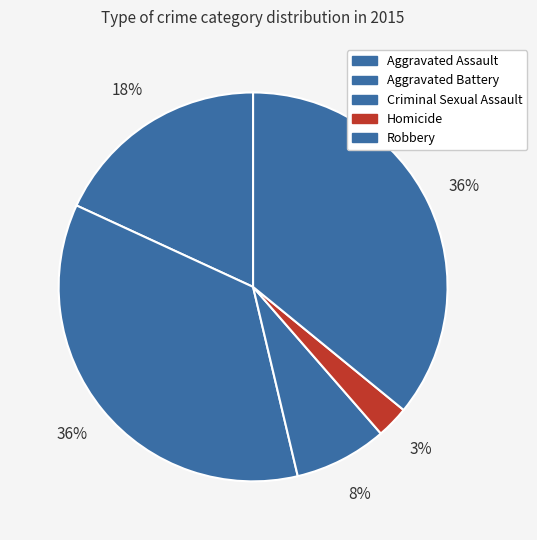

Is there a majority slice in this chart?

No